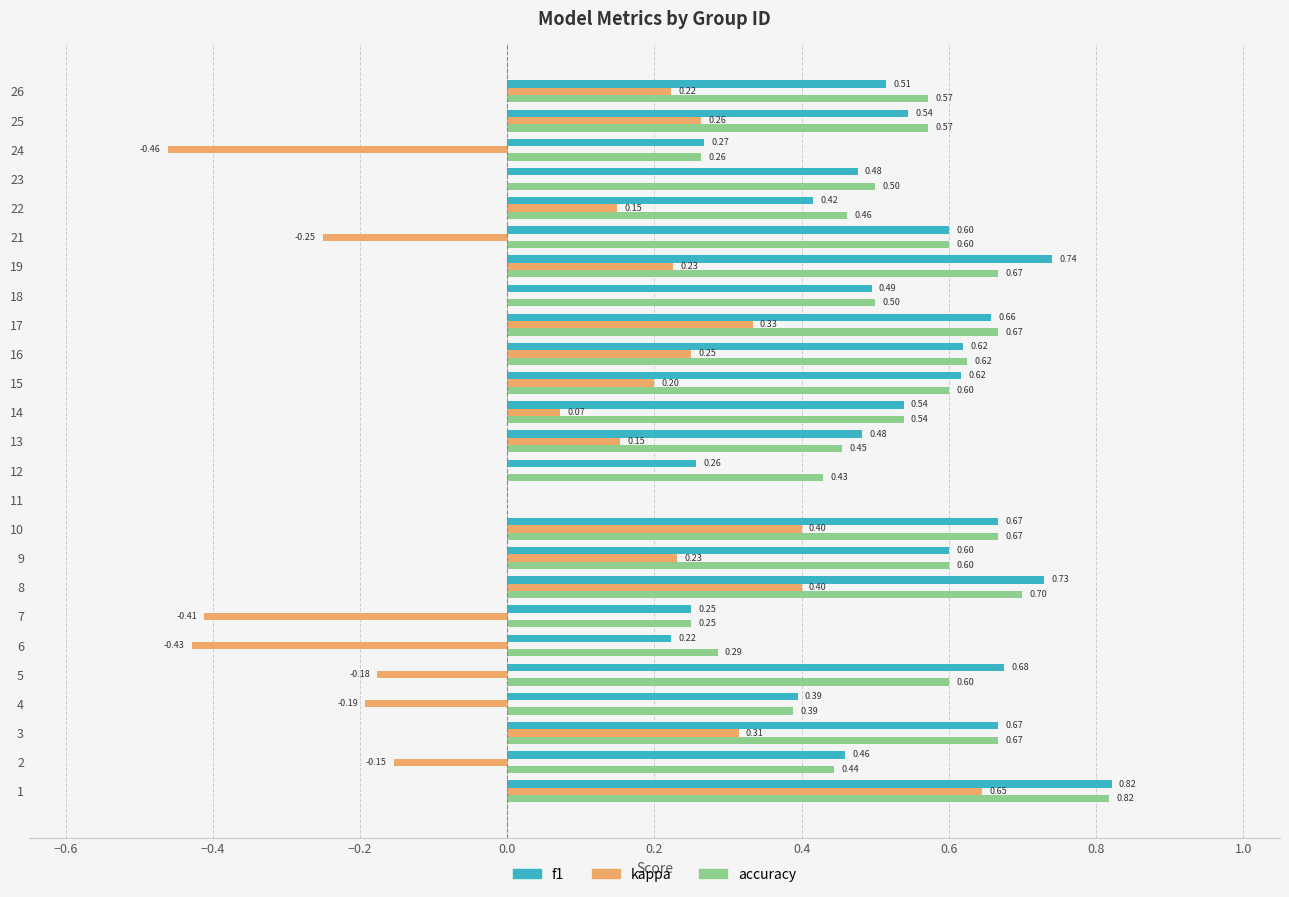

What is the sum of the kappa values at 24 and 13?

-0.3